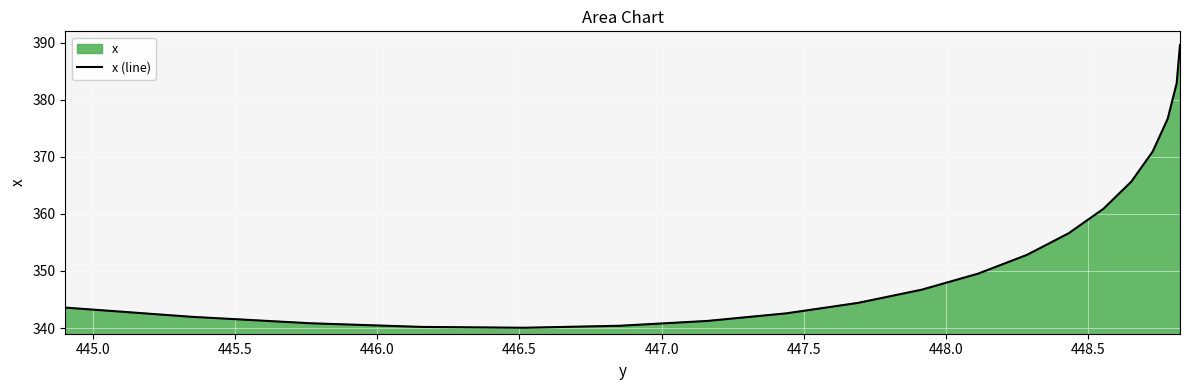

What is the maximum value shown in the chart?

389.6